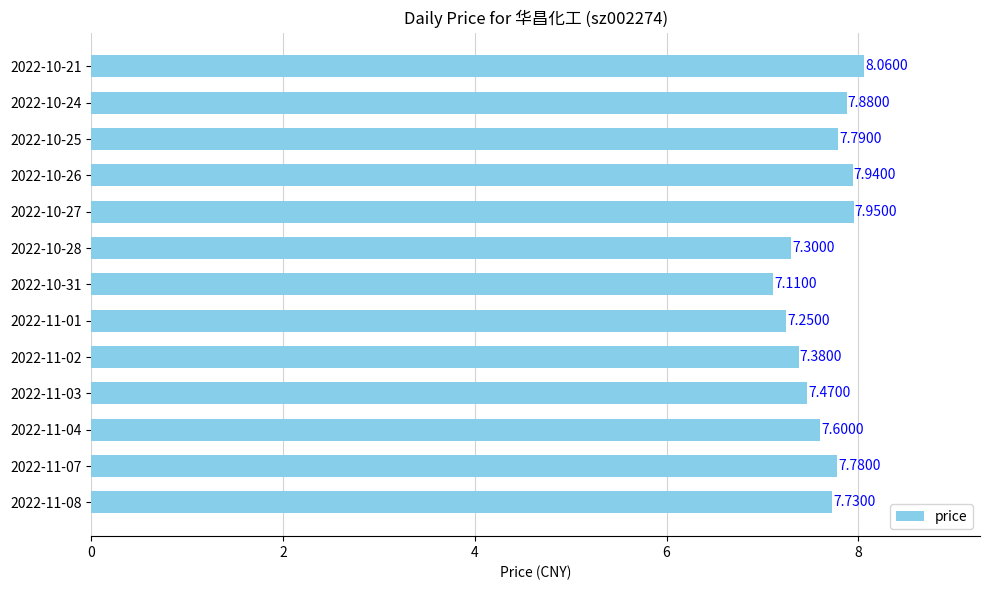

Are the bars horizontal?

Yes